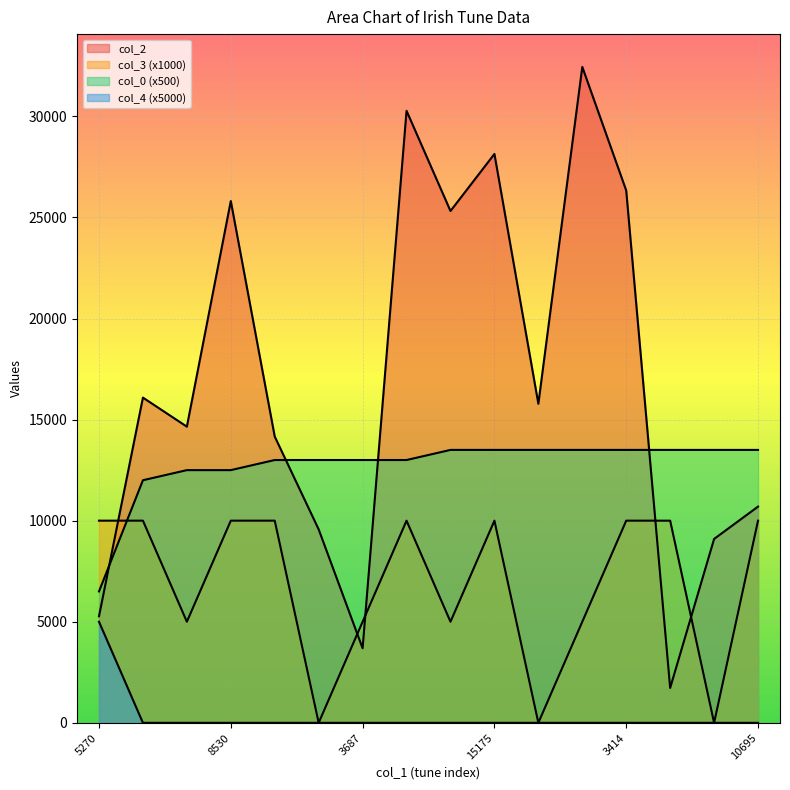

Reading left to right, transcribe all the data shown in this chart.

col_2: 5270=5270	2891=16087	1314=14650	8530=25810	966=14160	9568=9568	3687=3687	16069=30275	4486=25318	15175=28140	2473=15783	16995=32446	3414=26332	1724=1724	9096=9096	10695=10695
col_0: 5270=6500	2891=12000	1314=12500	8530=12500	966=13000	9568=13000	3687=13000	16069=13000	4486=13500	15175=13500	2473=13500	16995=13500	3414=13500	1724=13500	9096=13500	10695=13500
col_3: 5270=10000	2891=10000	1314=5000	8530=10000	966=10000	9568=0	3687=5000	16069=10000	4486=5000	15175=10000	2473=0	16995=5000	3414=10000	1724=10000	9096=0	10695=10000
col_4: 5270=5000	2891=0	1314=0	8530=0	966=0	9568=0	3687=0	16069=0	4486=0	15175=0	2473=0	16995=0	3414=0	1724=0	9096=0	10695=0